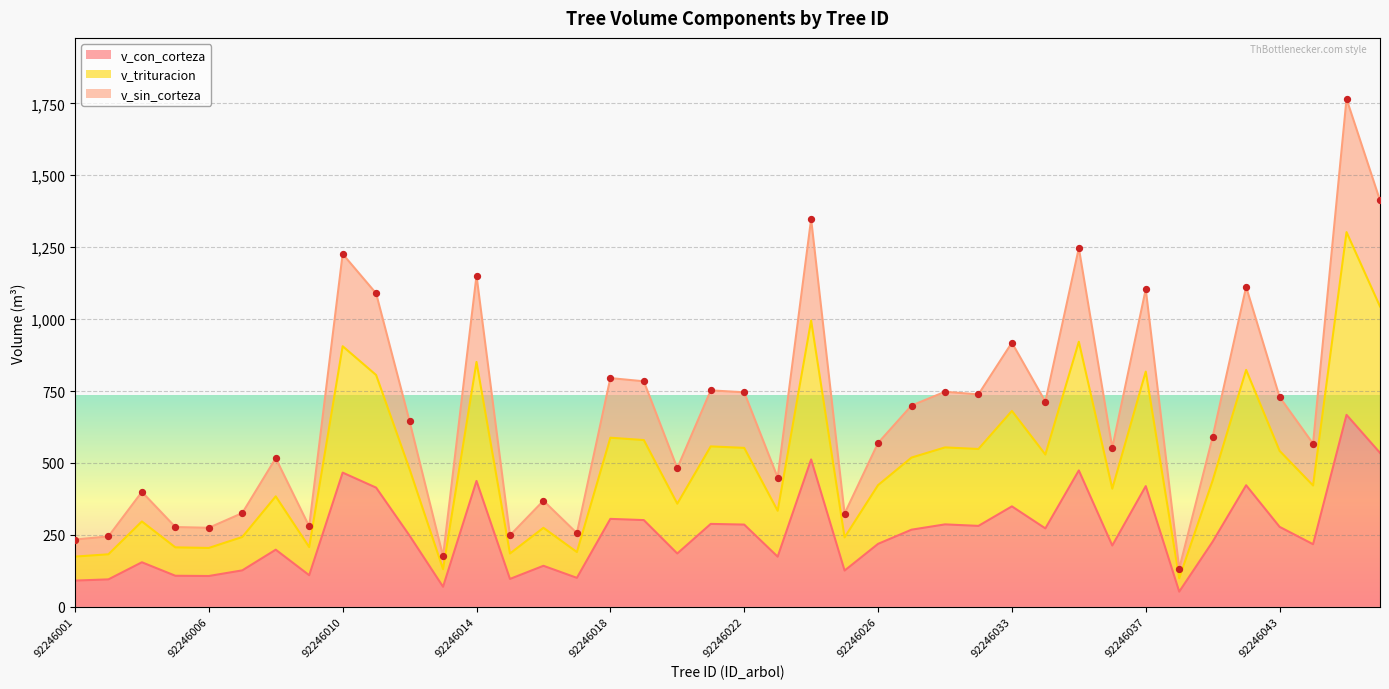

At how many categories does at least one series exceed 95?

40